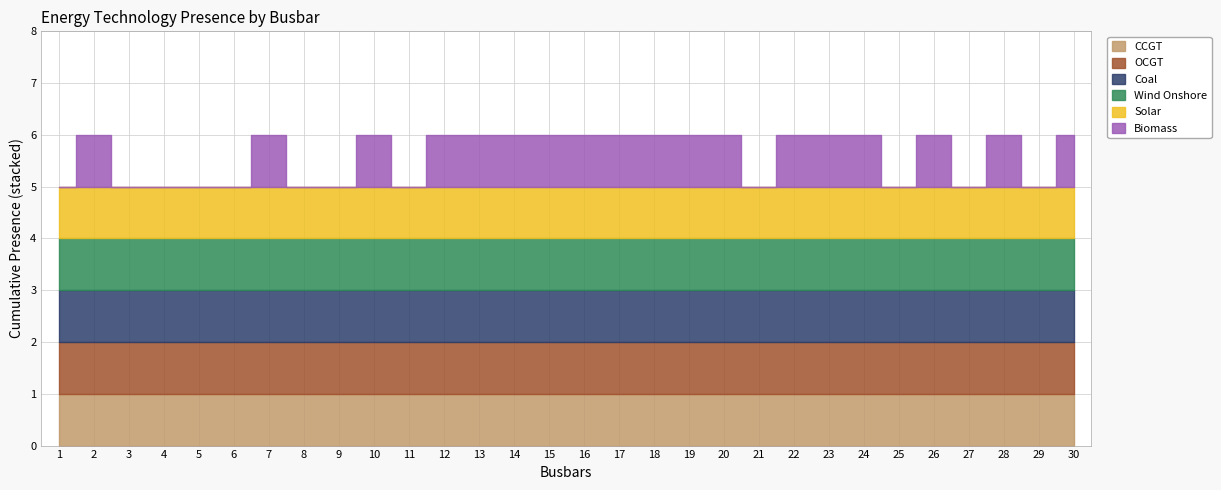

What are all the series names shown in the legend?

CCGT, OCGT, Coal, Wind Onshore, Solar, Biomass